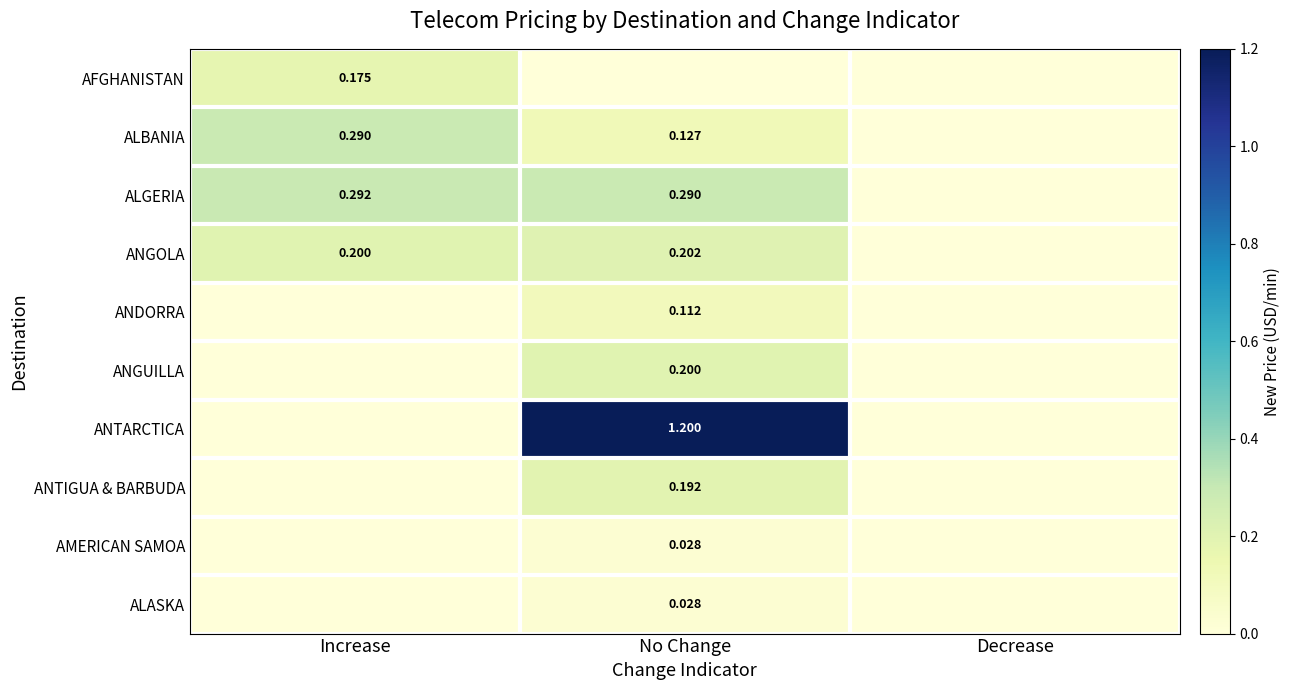

Is the value of ANGUILLA at No Change greater than the value of ALBANIA at No Change?

Yes